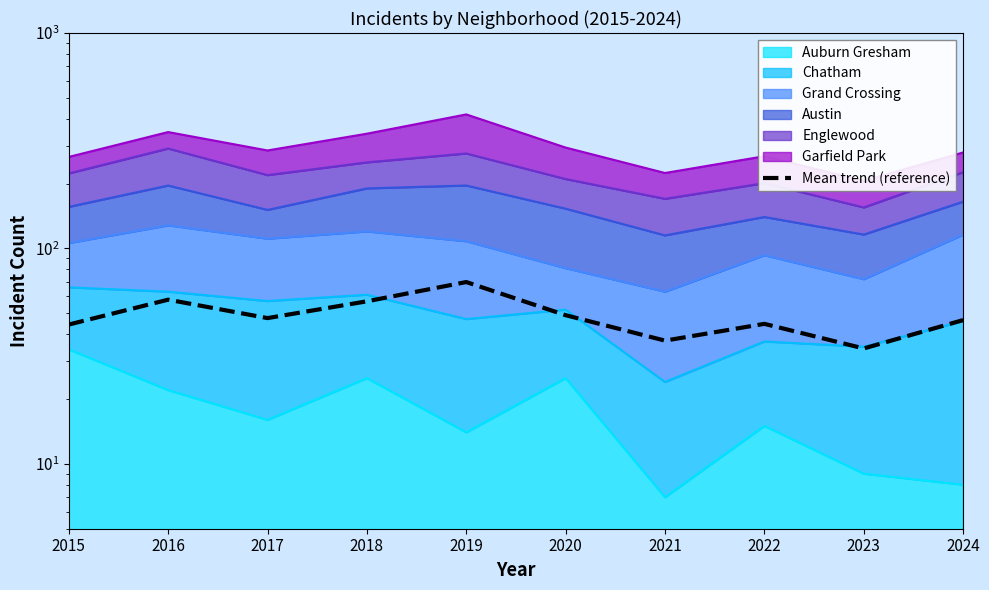

How many lines are shown in the chart?

1